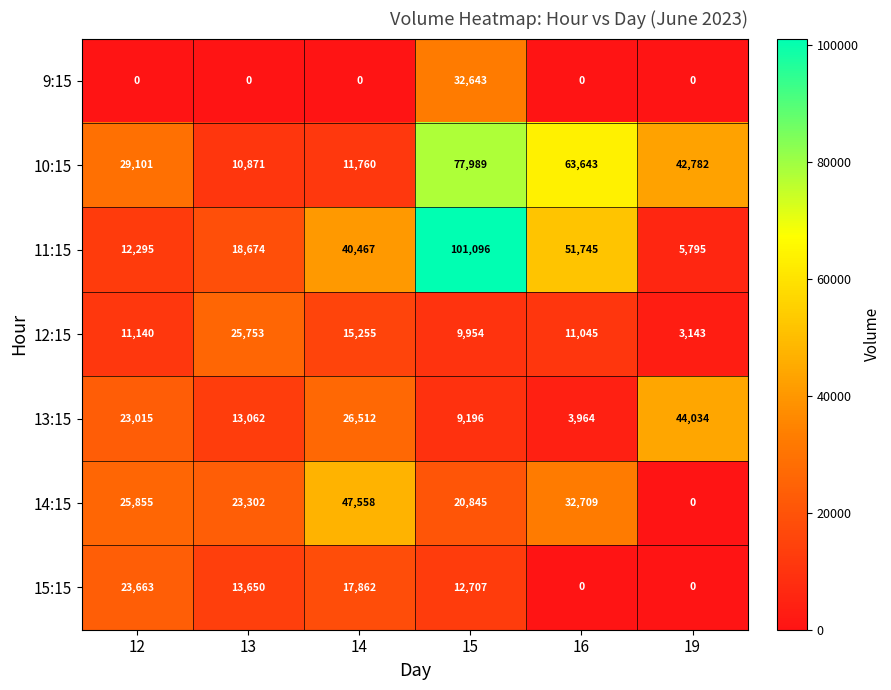

At 12, list the series in order from largest to smallest.

10:15, 14:15, 15:15, 13:15, 11:15, 12:15, 9:15